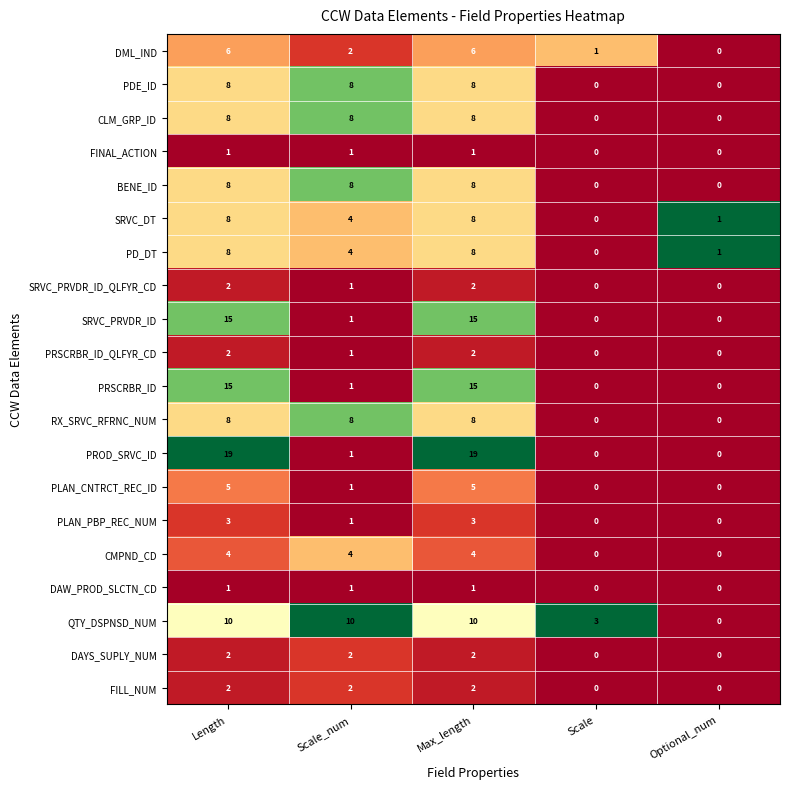

What is the difference between the second highest and minimum values in the SRVC_PRVDR_ID series?

15